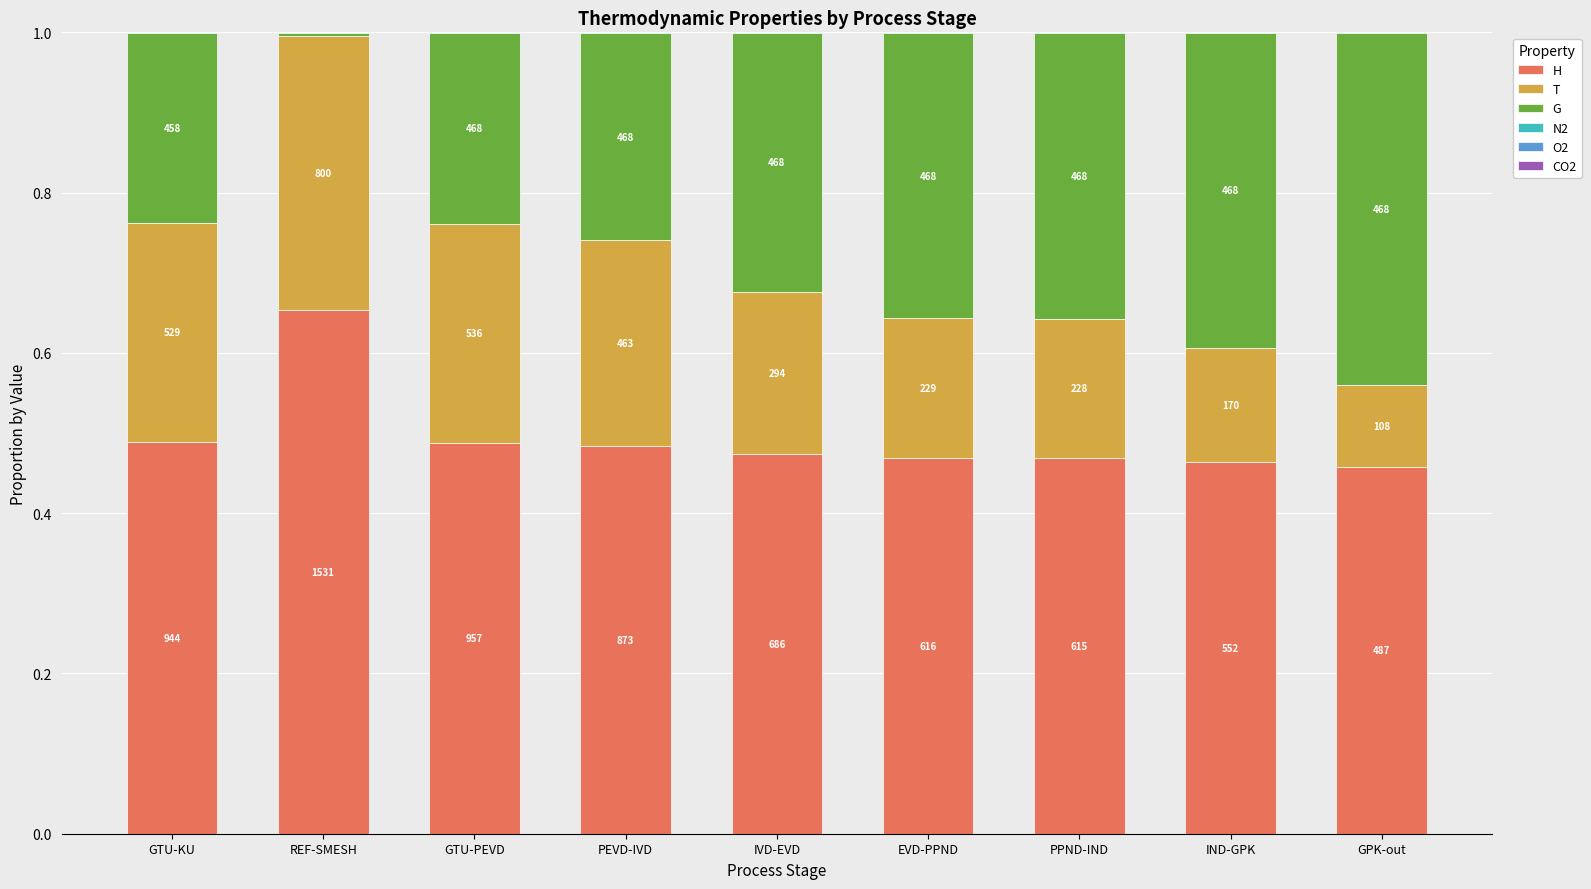

Is it true that H equals 0.3 at IVD-EVD?

False